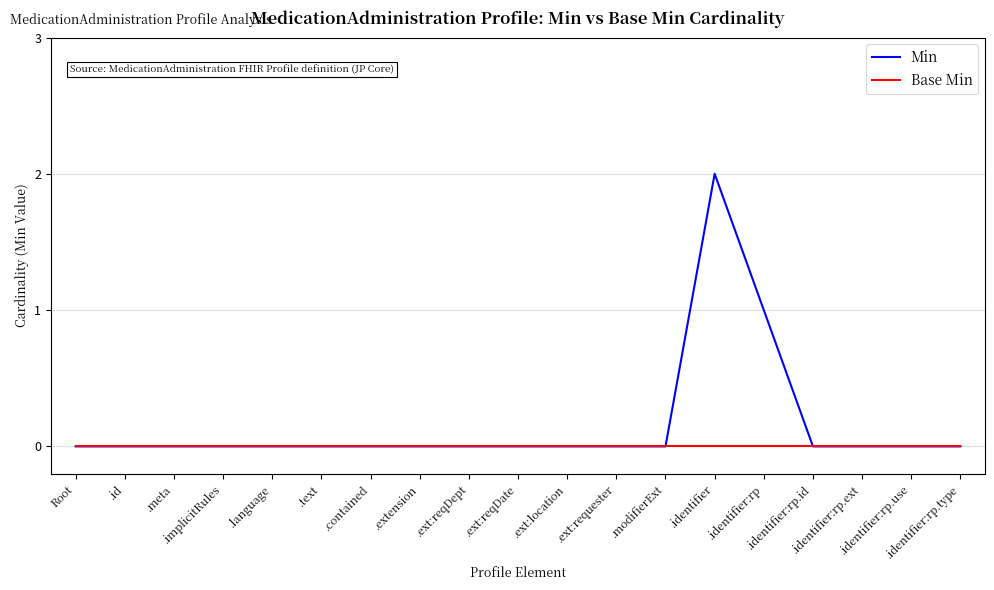

List the series in order of their overall mean, lowest first.

Base Min, Min